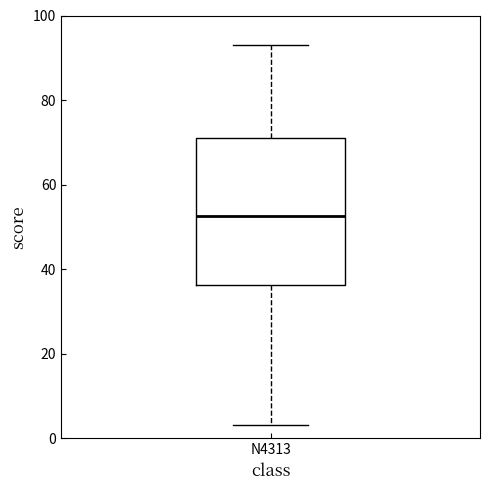

Transcribe this box plot: give where the median line is, the range the box spans, and where the two whiskers end, as read against the y-axis. The values are not printed on the chart, so give them approximately, as read against the axis.

median 52, box 36 to 72, whiskers 4 to 94